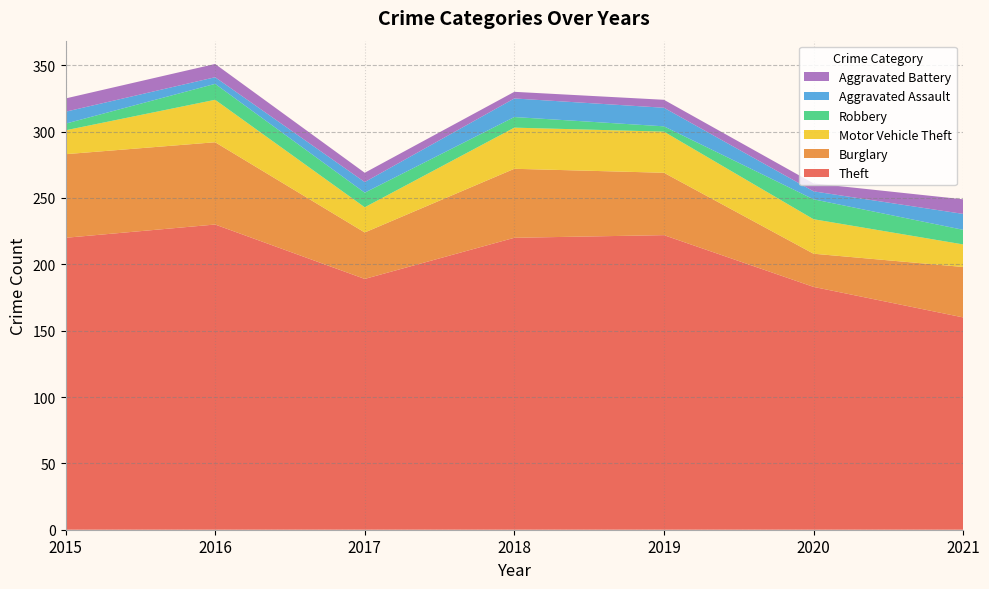

Reading left to right, transcribe all the data shown in this chart.

Theft: 220	230	189	220	222	183	160
Burglary: 63	62	35	52	47	25	38
Motor Vehicle Theft: 18	32	19	31	31	26	17
Robbery: 5	12	11	8	4	15	11
Aggravated Assault: 9	5	8	14	14	6	12
Aggravated Battery: 10	10	7	5	6	6	11